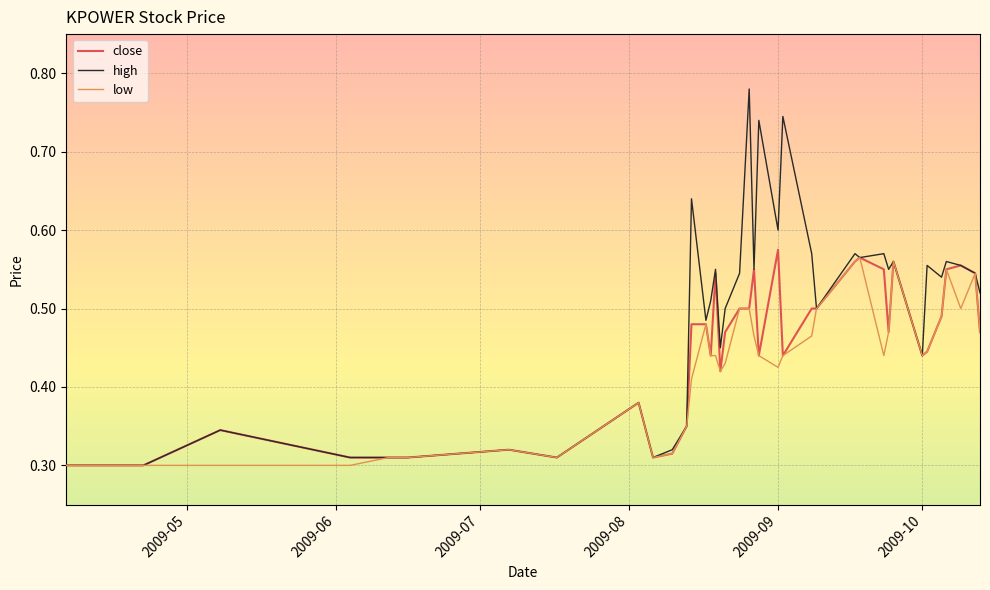

What are all the series names shown in the legend?

close, high, low